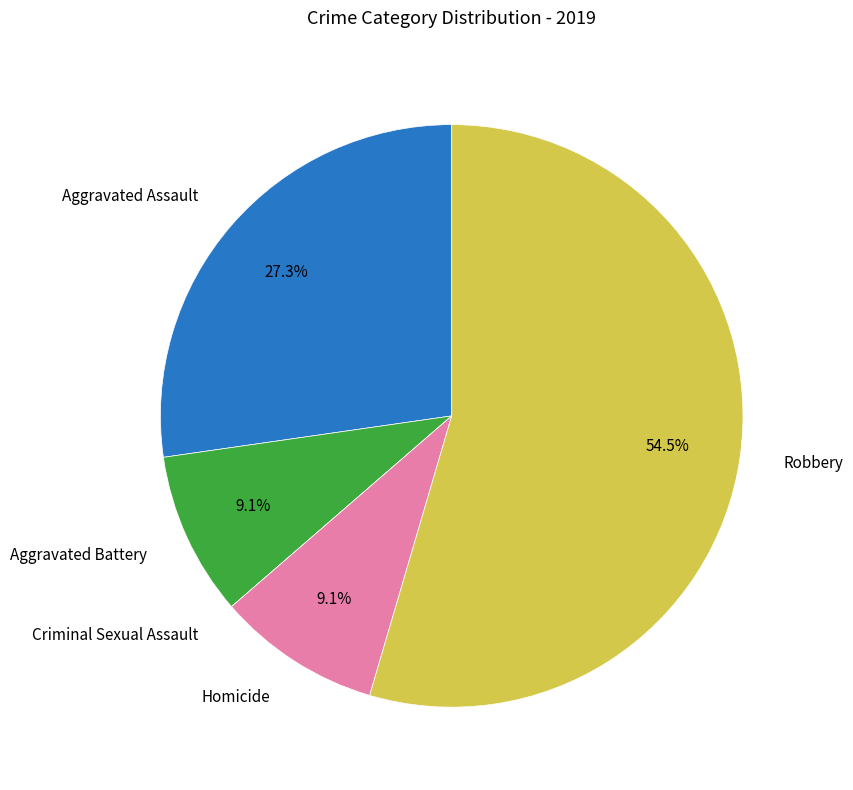

Which slice is the largest?

Robbery